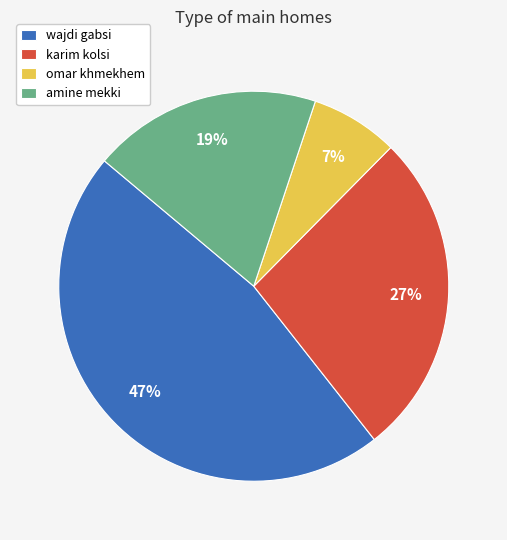

What is the smallest slice in the pie chart?

omar khmekhem